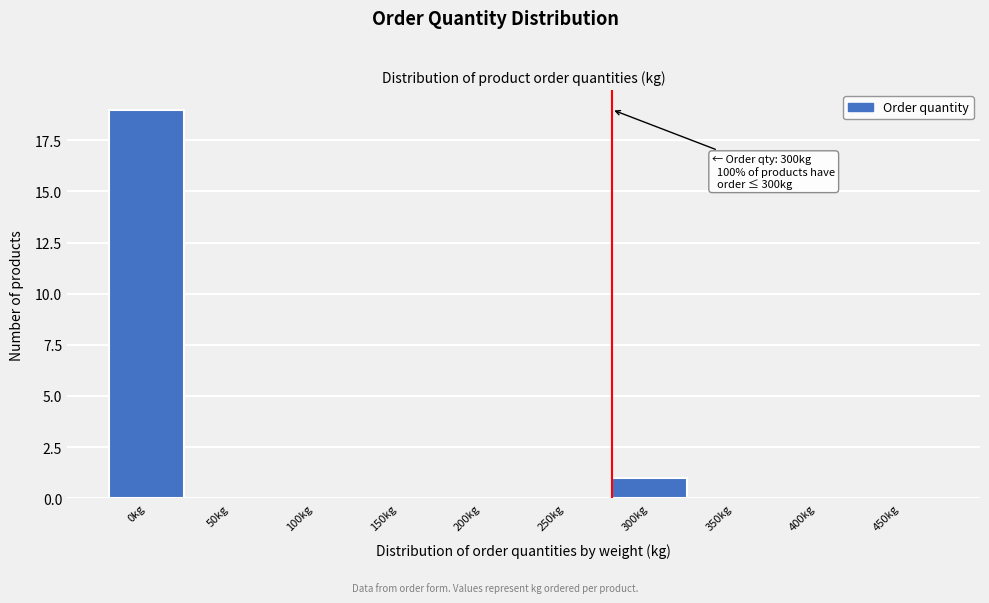

Reading left to right, what are all the values shown in this chart?

0kg=19	50kg=0	100kg=0	150kg=0	200kg=0	250kg=0	300kg=1	350kg=0	400kg=0	450kg=0